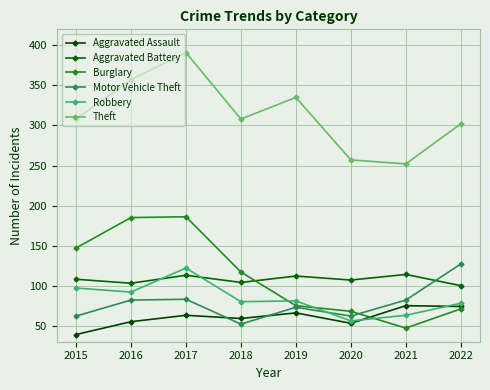

How many categories are shown in the chart?

8